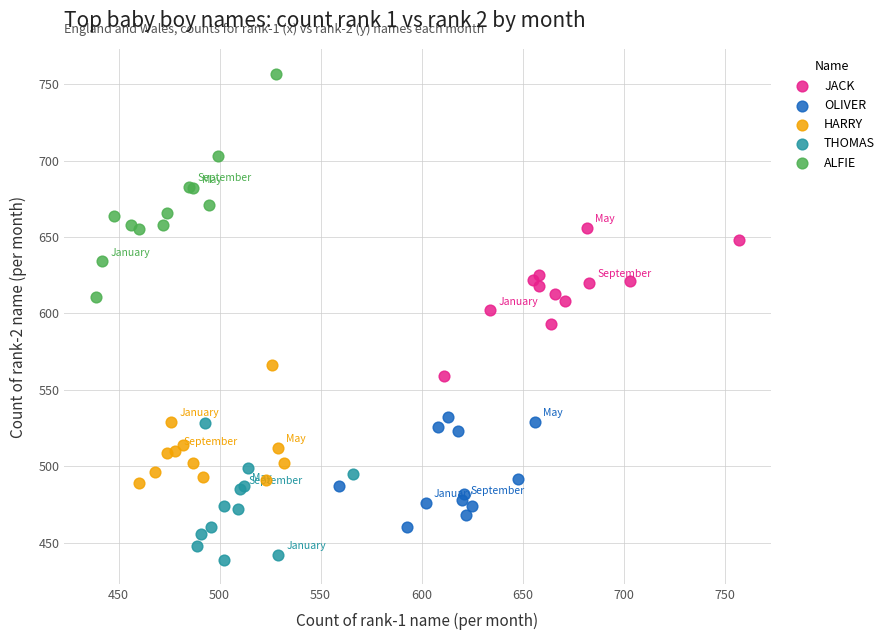

Which series contains the highest Y value?

ALFIE